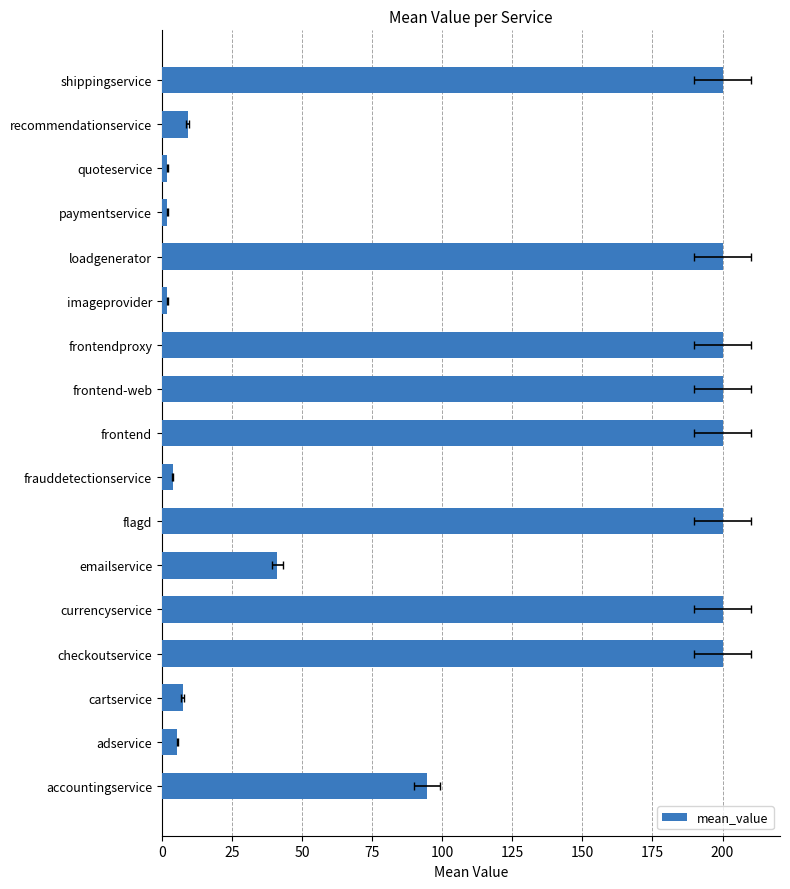

The chart shows a value of 60.3 at emailservice. True or false?

False